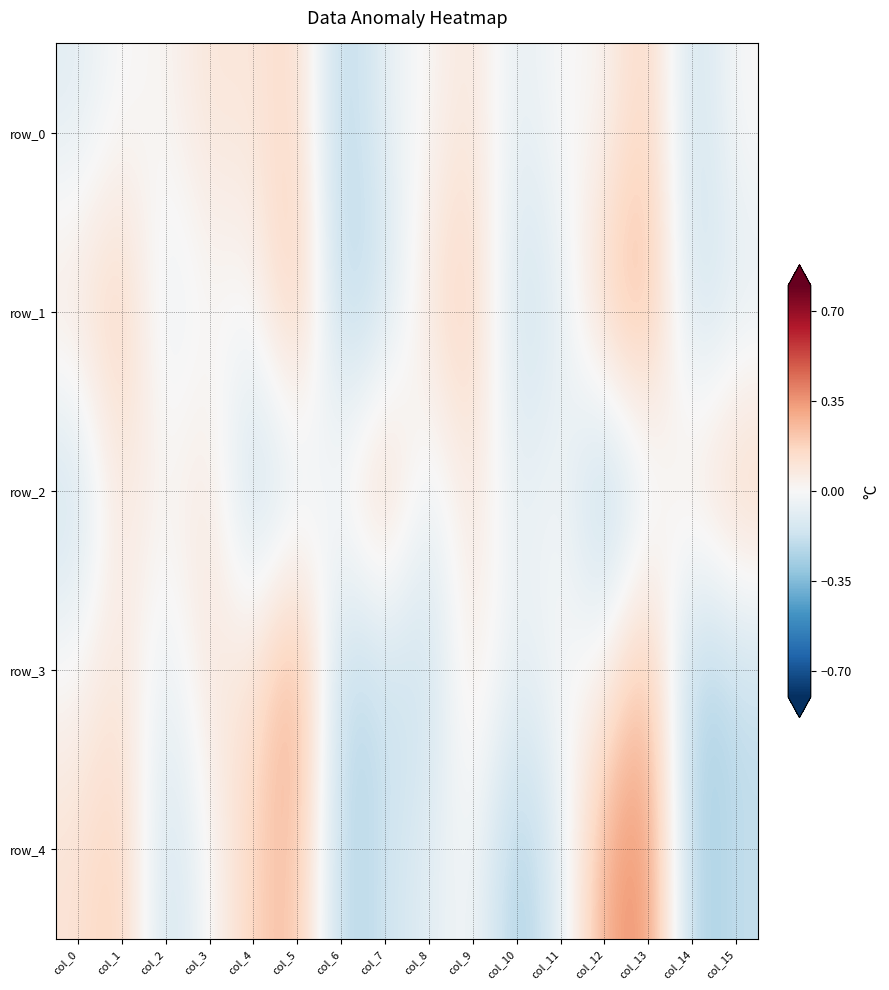

What is the greatest value displayed?

0.4